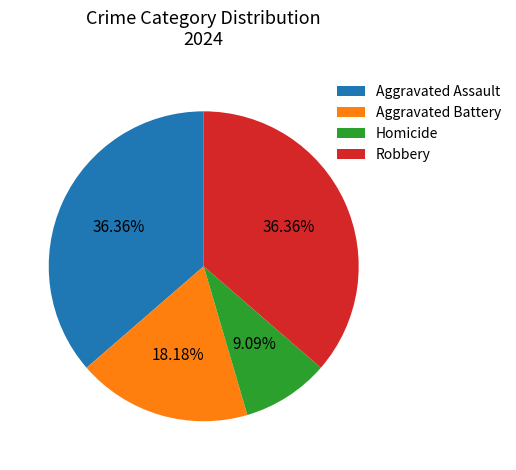

Does any single category account for the majority?

No